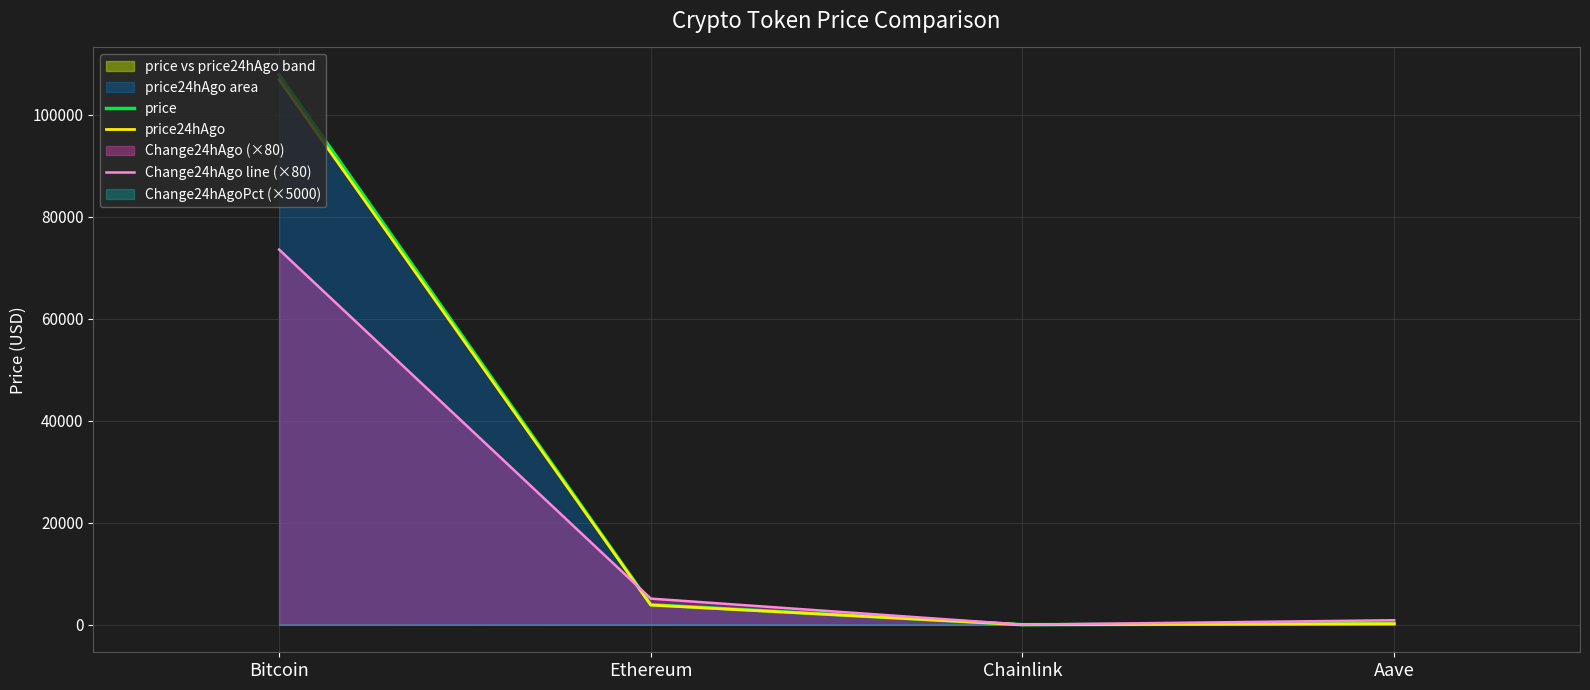

What is the average value of the price series?

28007.9